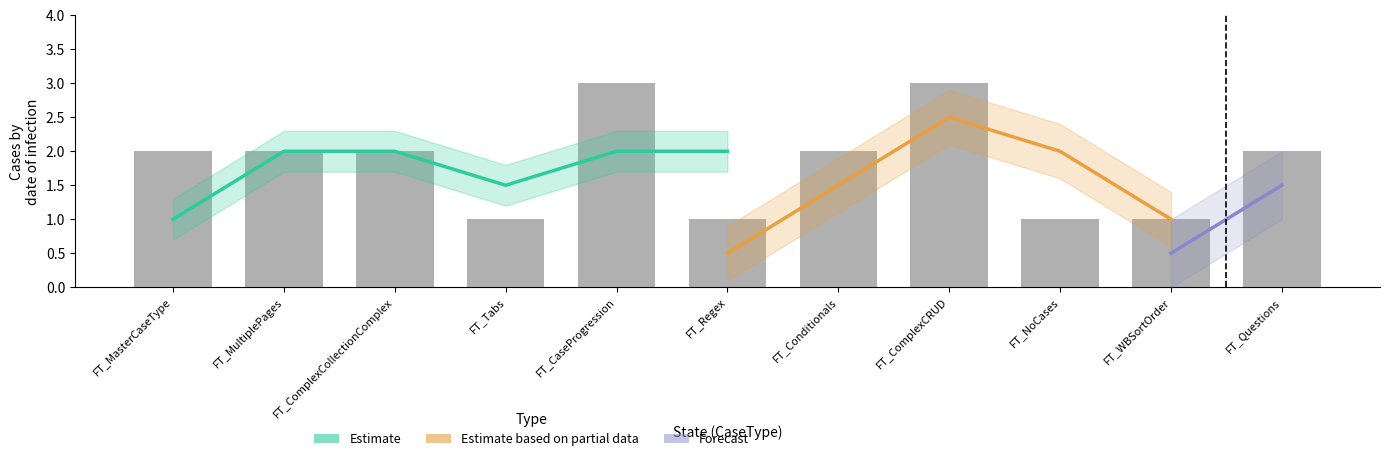

How many values are between 1 and 2?

19